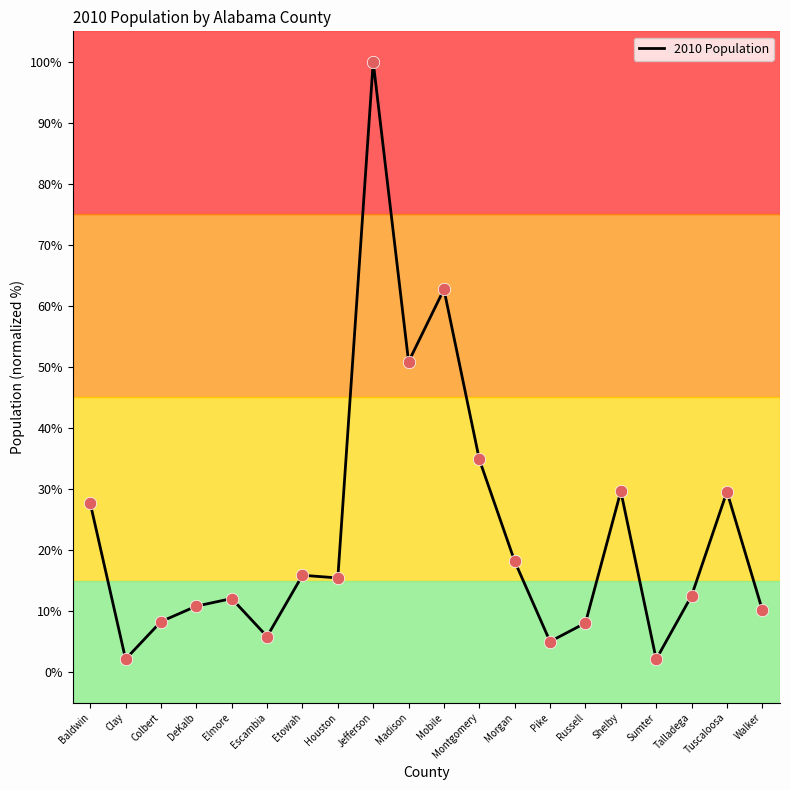

What is the change in value from Clay to Montgomery?

+32.7